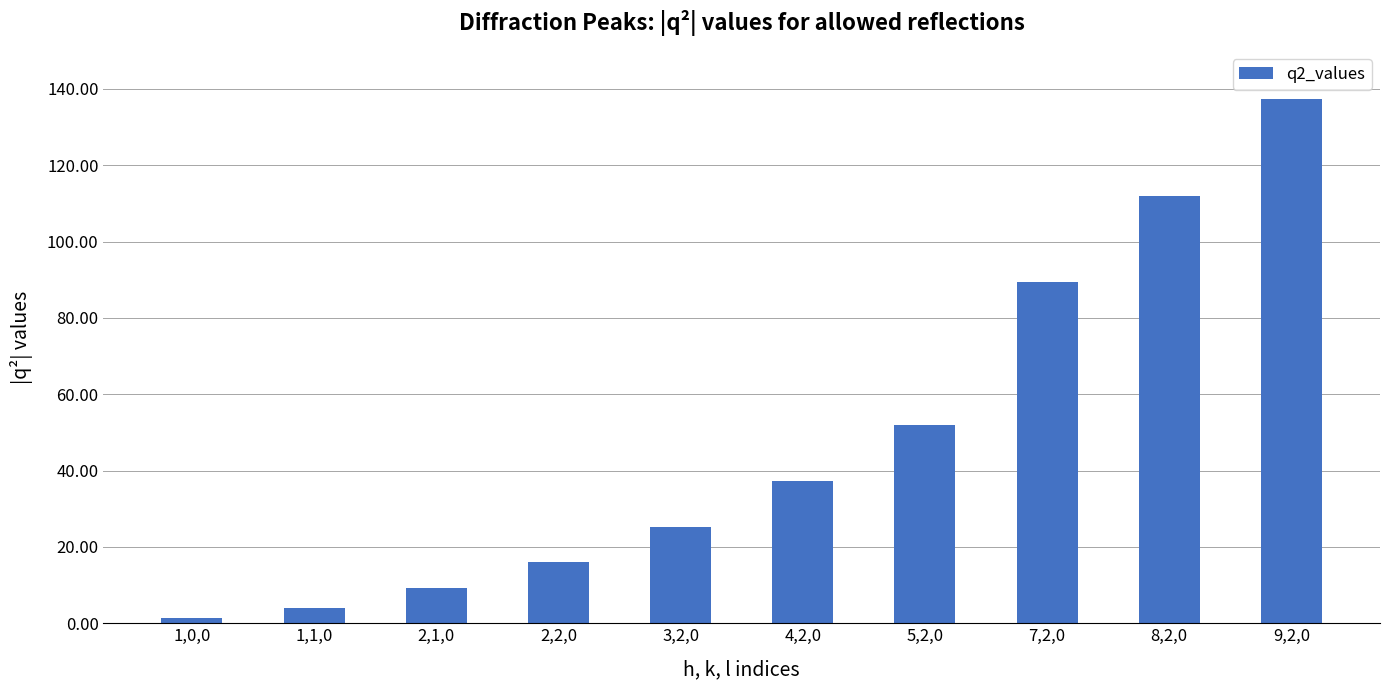

List the labels in order of value, smallest first.

1,0,0, 1,1,0, 2,1,0, 2,2,0, 3,2,0, 4,2,0, 5,2,0, 7,2,0, 8,2,0, 9,2,0